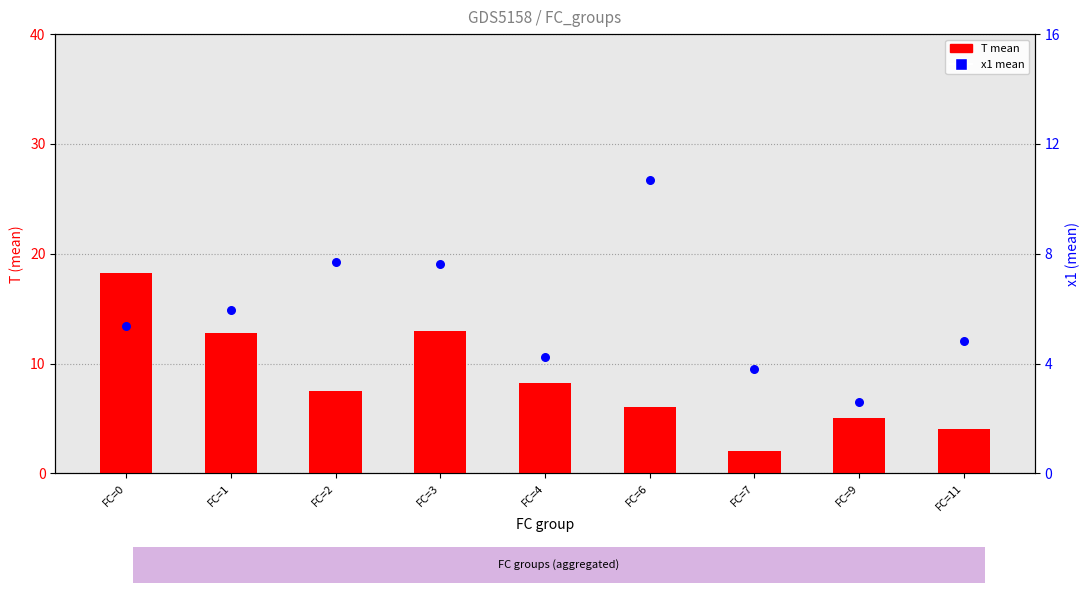

At how many categories does at least one series exceed 7?

6